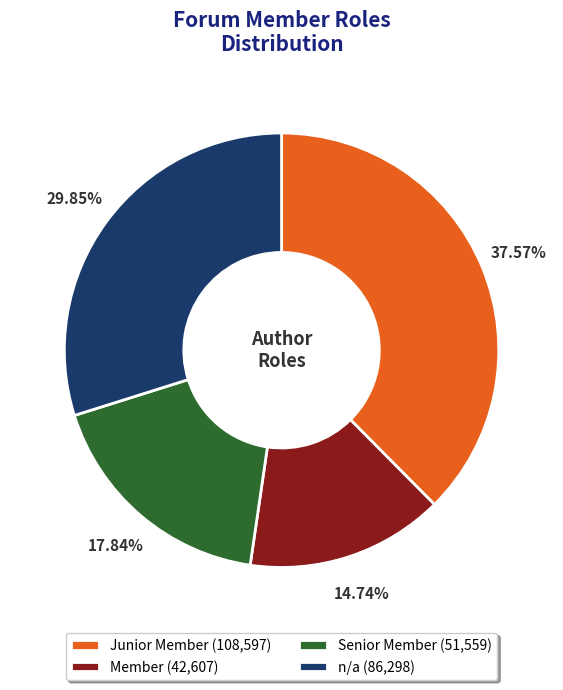

What is the largest slice in the pie chart?

Junior Member